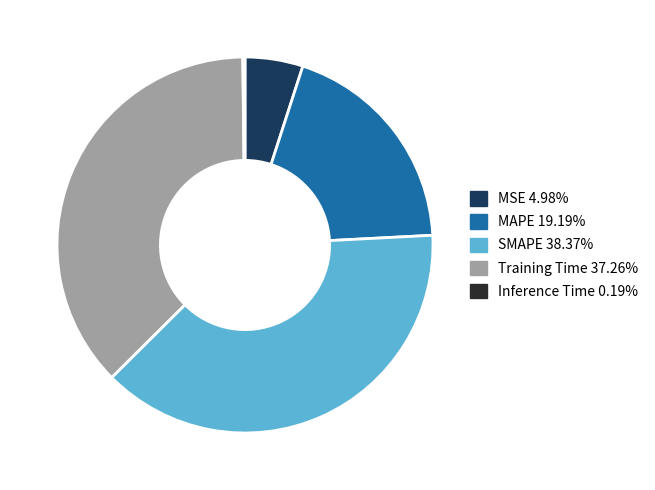

Which slice is the largest?

SMAPE